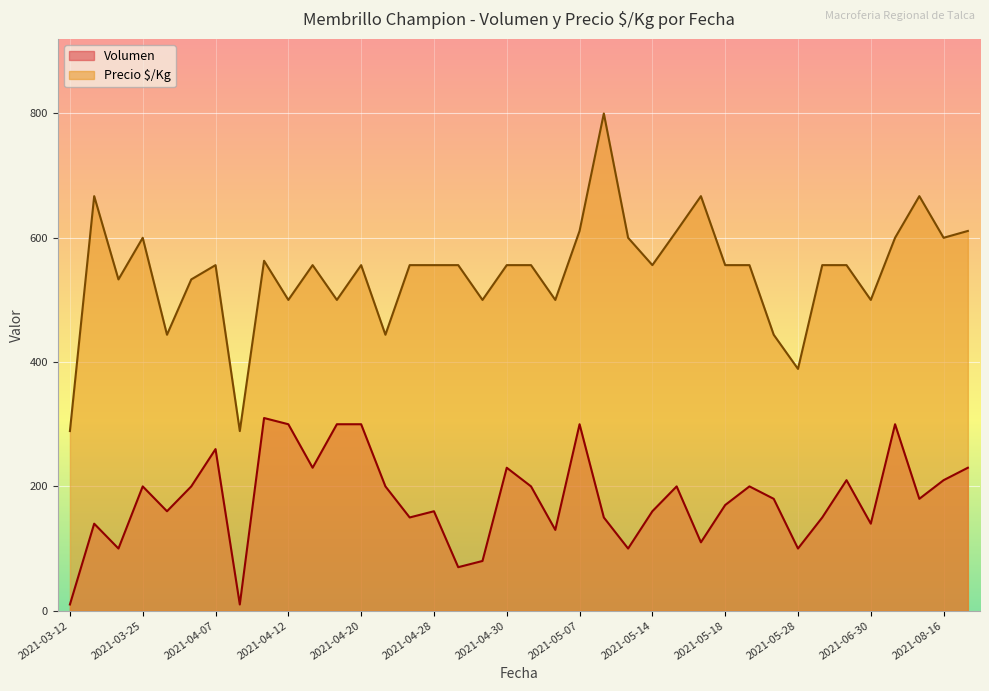

What is the difference between the maximum and second lowest values in the Precio $/Kg series?

511